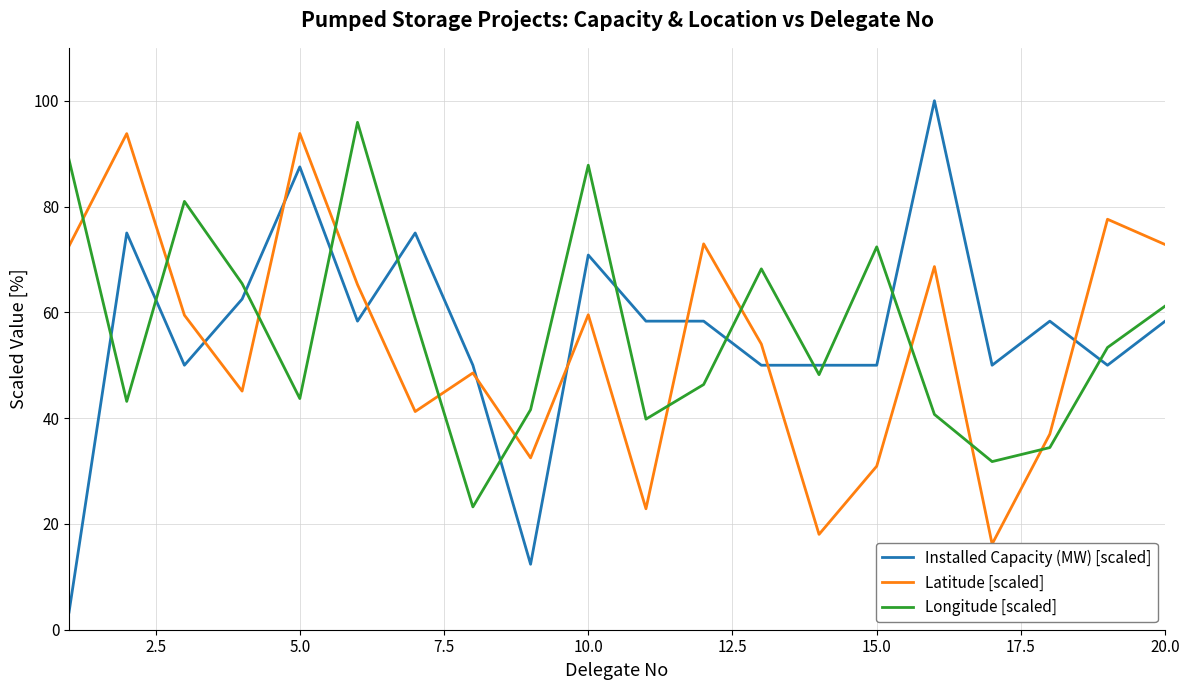

What is the value of the Installed Capacity (MW) [scaled] point at the 18th from the left?

58.3